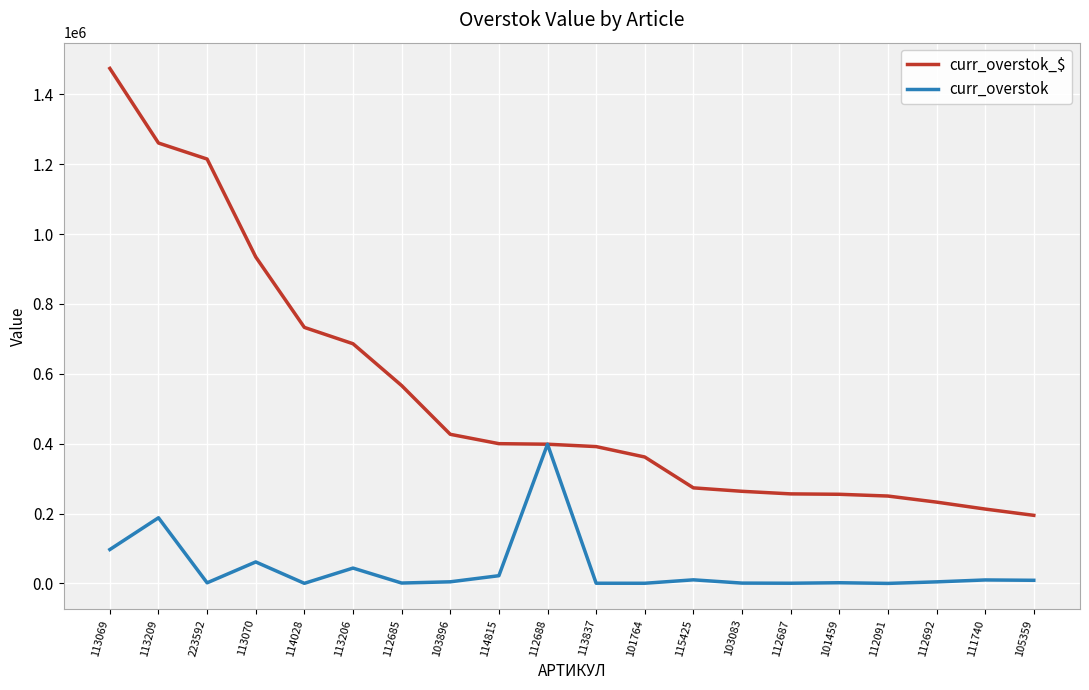

Rank the series by their maximum value, from highest to lowest.

curr_overstok_$, curr_overstok